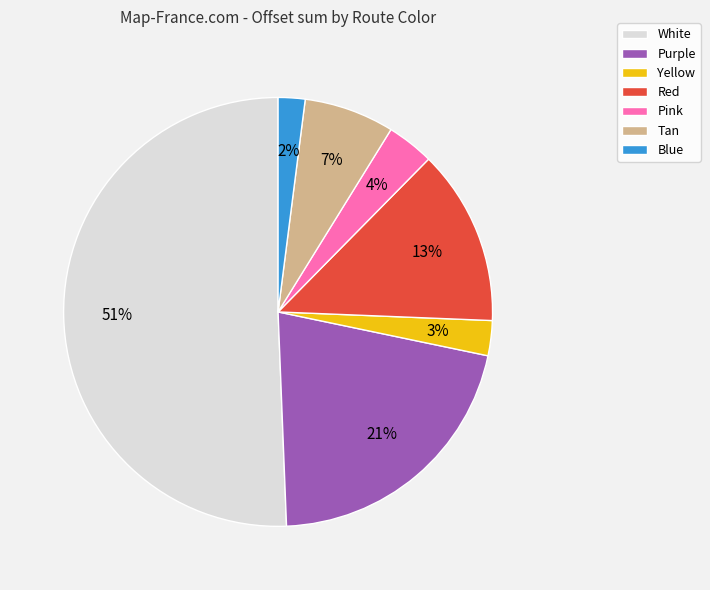

Is there any slice that represents more than half of the pie?

Yes